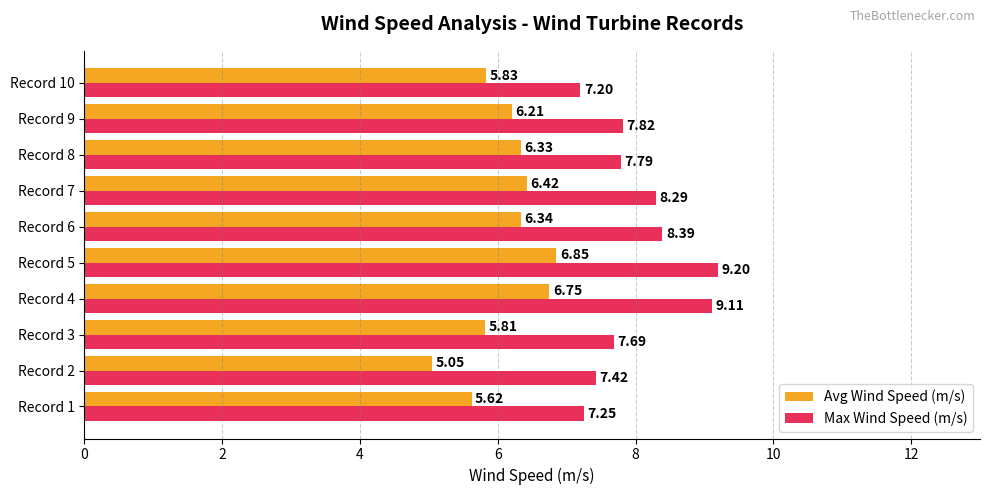

What is the difference between the highest and lowest values at Record 2?

2.4